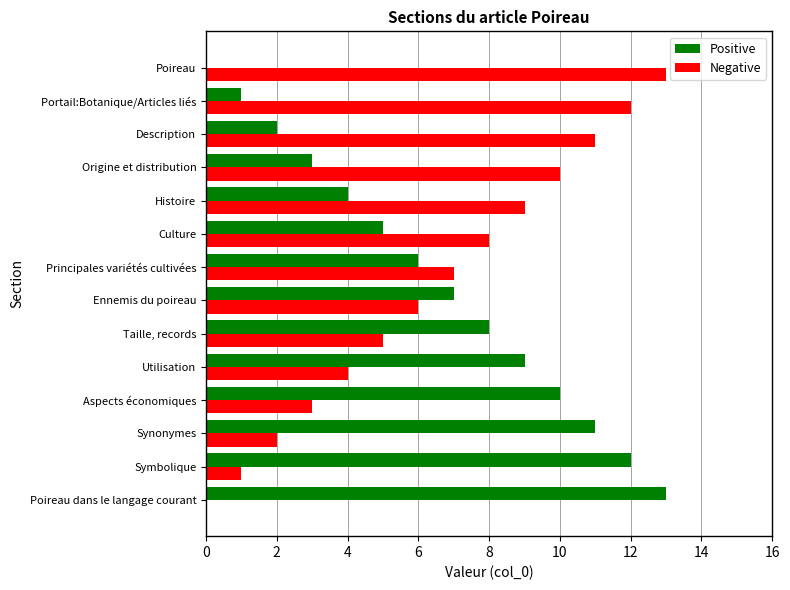

At which label does Positive reach its peak?

Poireau dans le langage courant